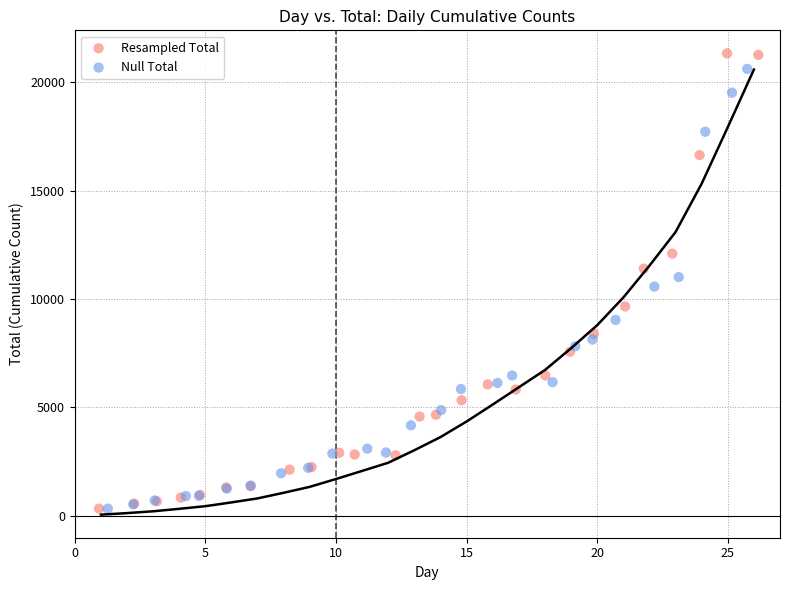

What are all the series names shown in the legend?

Resampled Total, Null Total